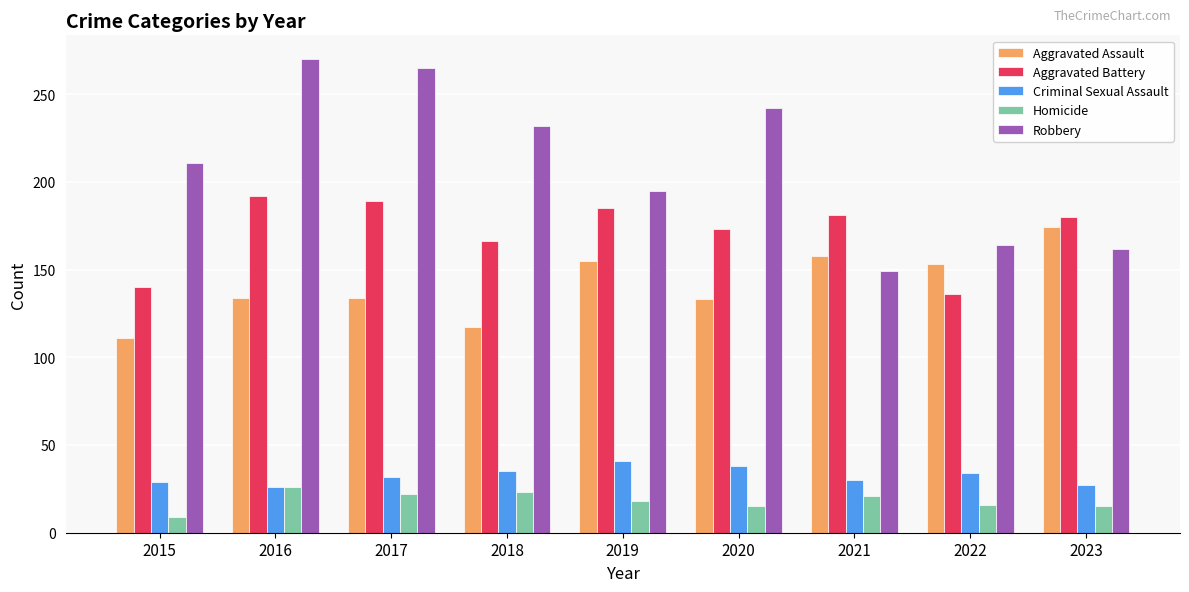

What are all the series names shown in the legend?

Aggravated Assault, Aggravated Battery, Criminal Sexual Assault, Homicide, Robbery